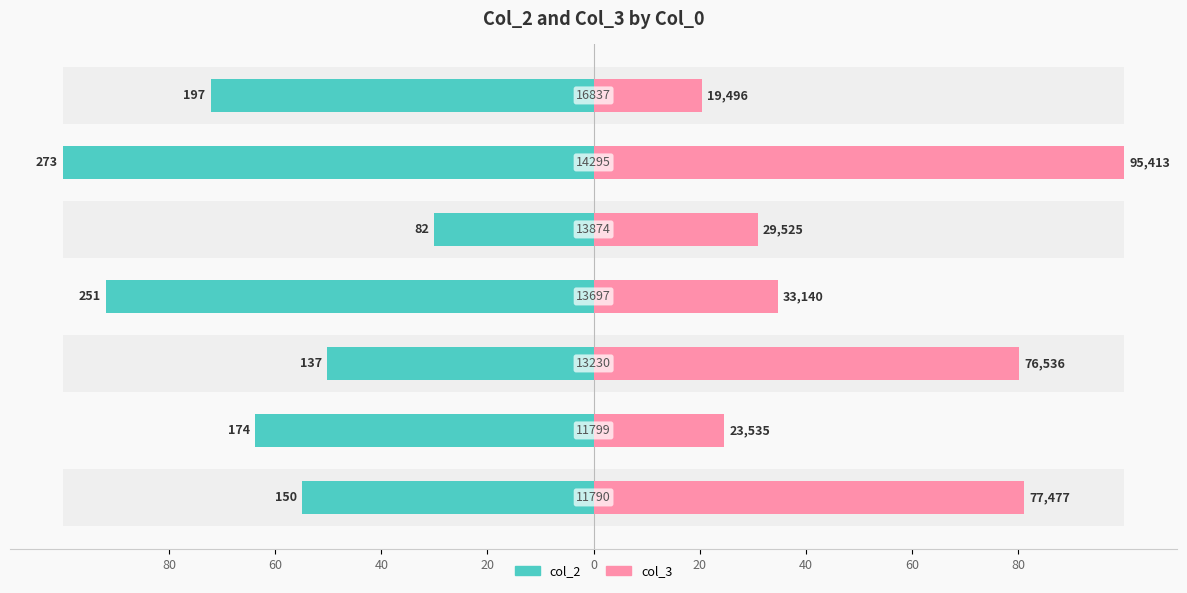

Which series has the widest spread of values?

col_3